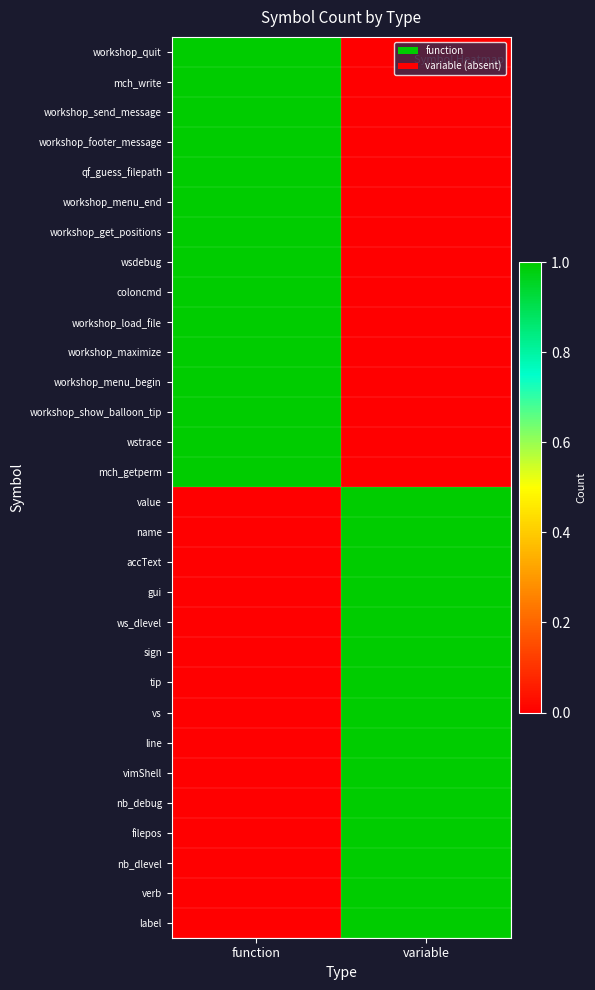

At which category does the chart reach its minimum across all series?

variable